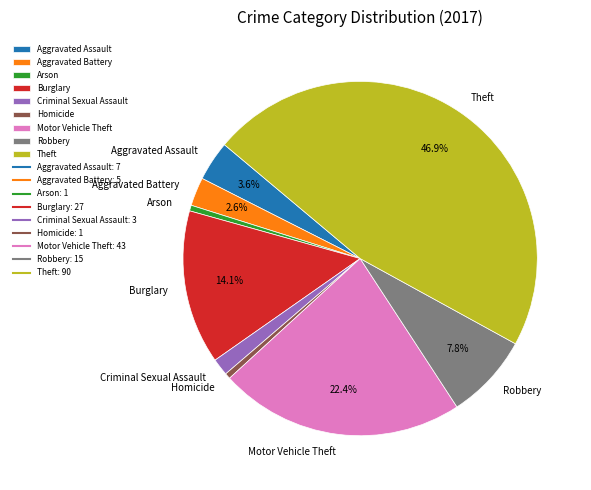

Is there any slice that represents more than half of the pie?

No